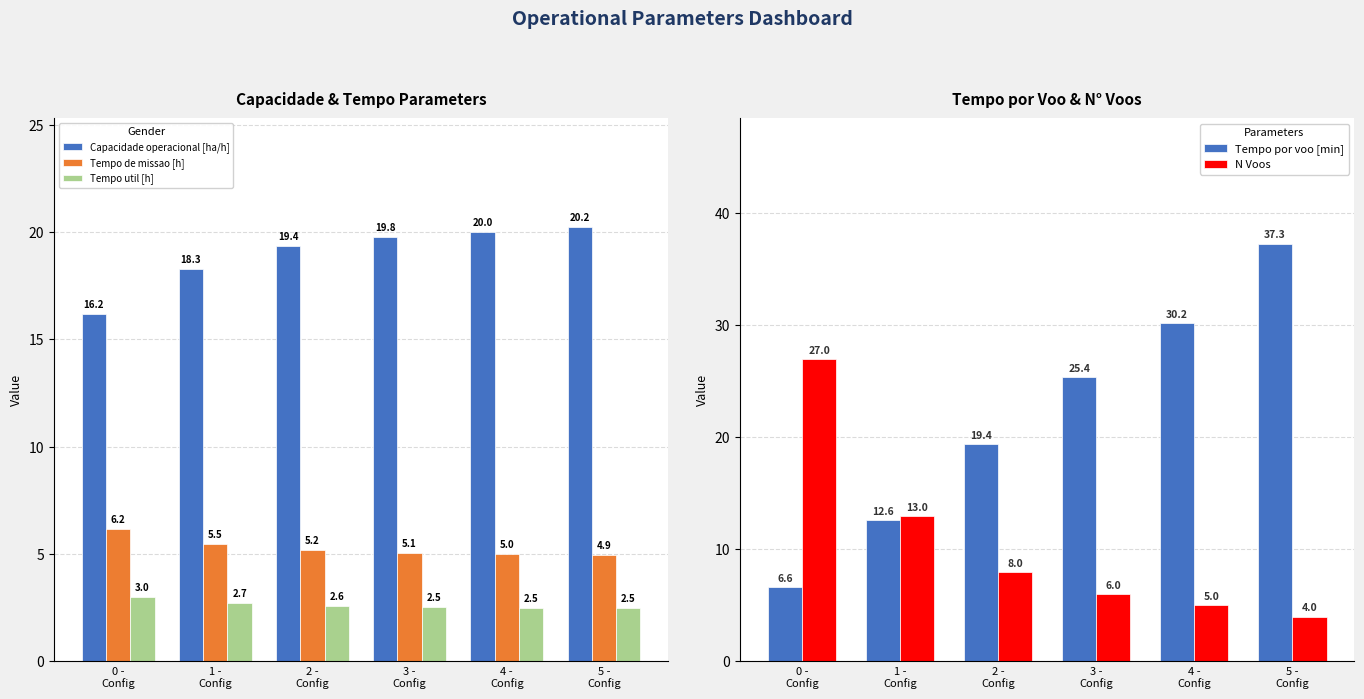

What is the lowest value of the Capacidade operacional [ha/h] series?

16.2